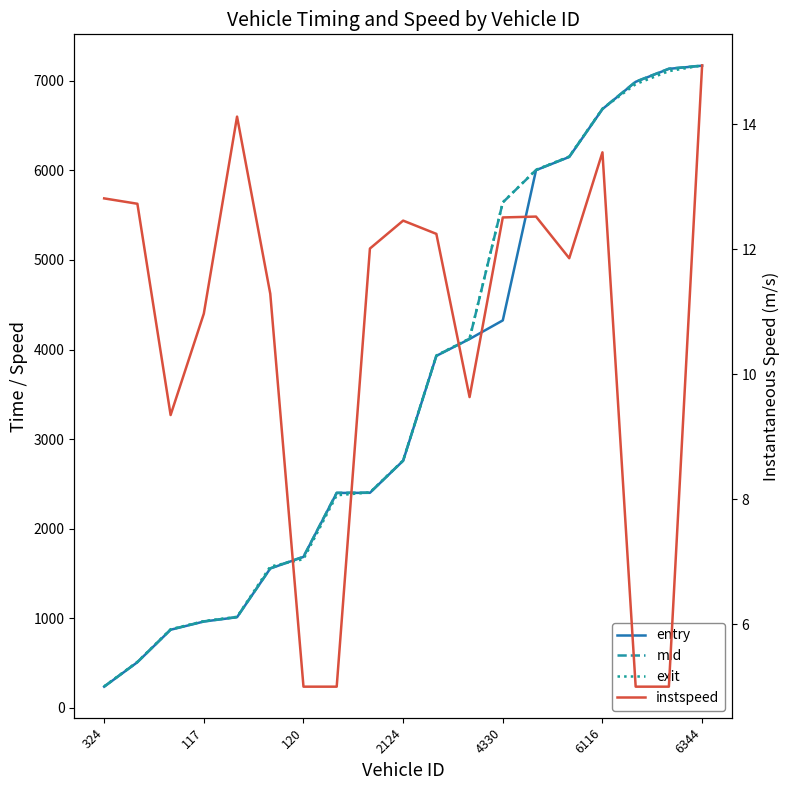

How many data points does each series have?

19